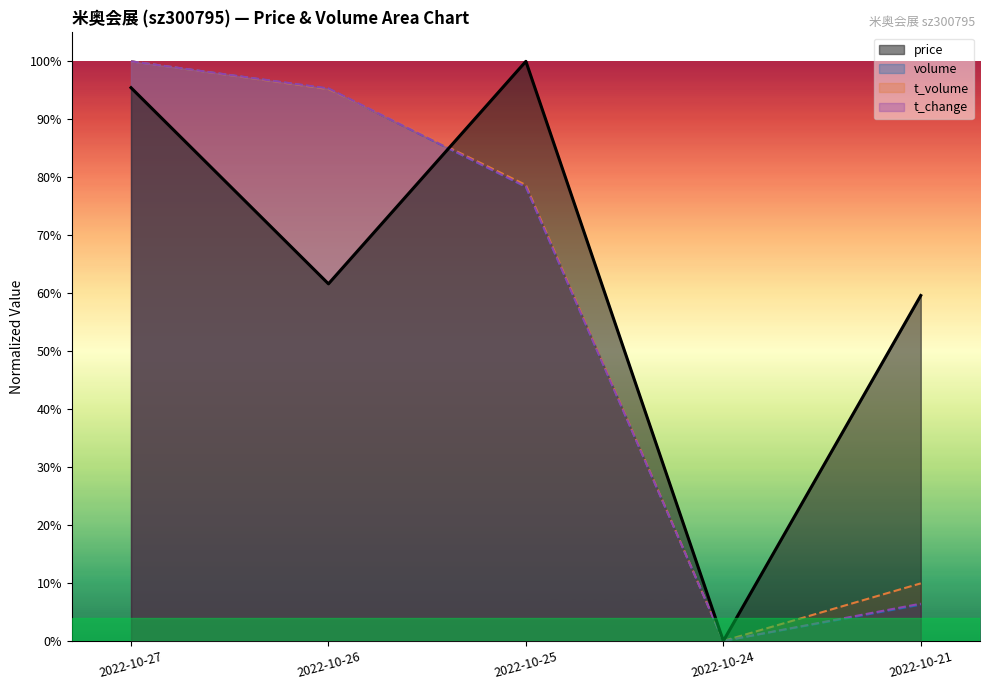

What is the total value across all series at 2022-10-21?

0.8